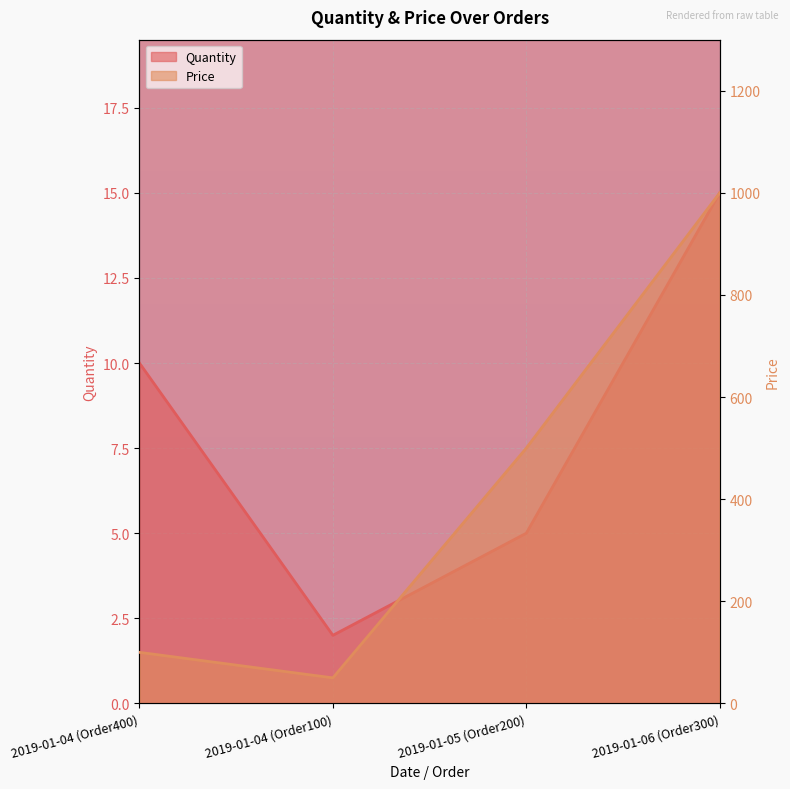

The value of Price at 2019-01-05 (Order200) is 776. True or false?

False